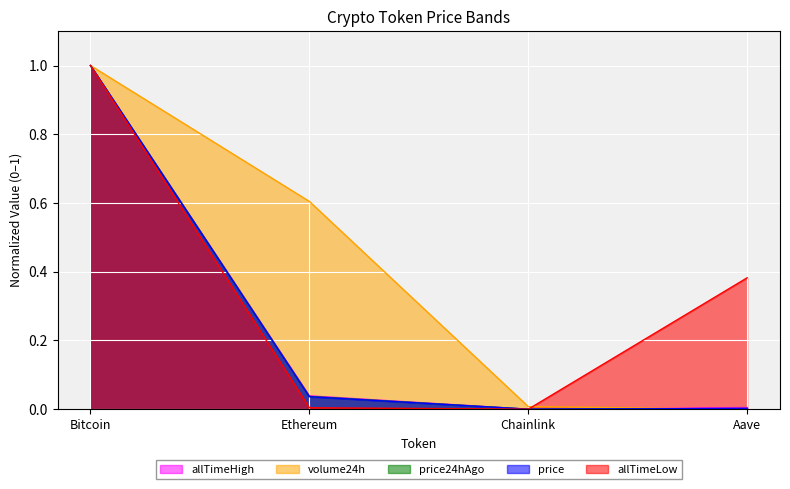

Which series changed the most between Chainlink and Aave?

allTimeLow